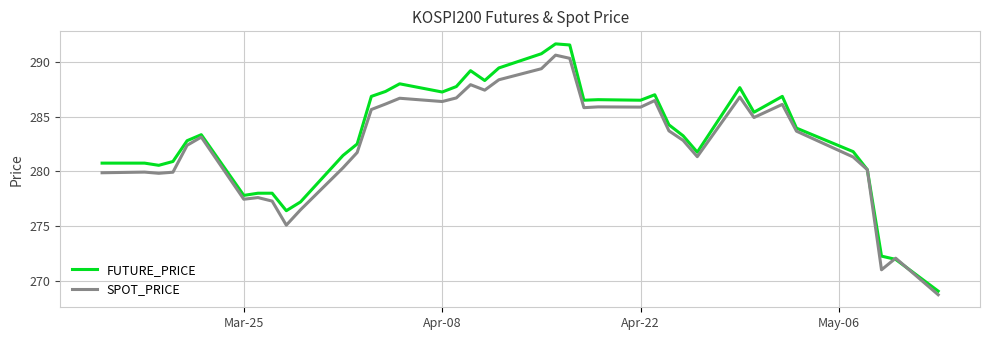

What is the minimum value shown in the chart?

268.7